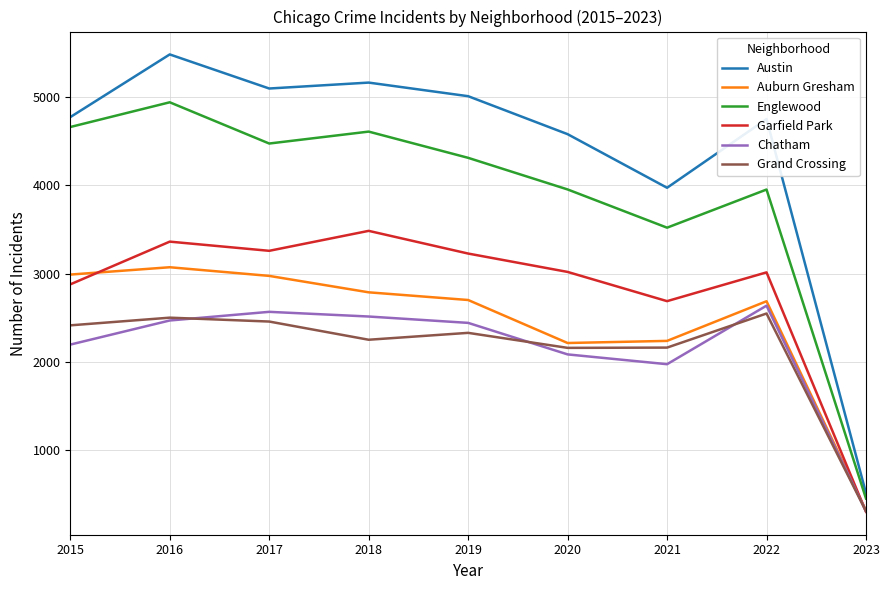

At which label does Chatham reach its peak?

2022